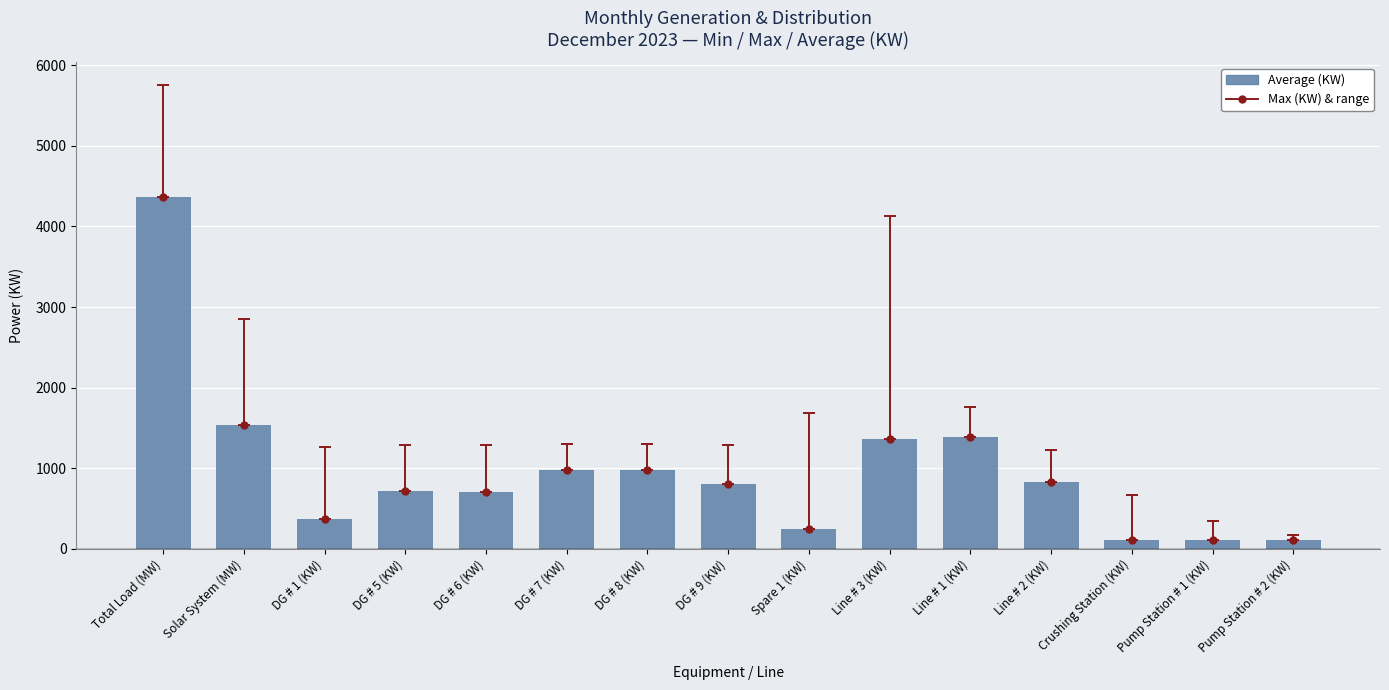

What is the difference between the second highest and minimum values?

1434.4